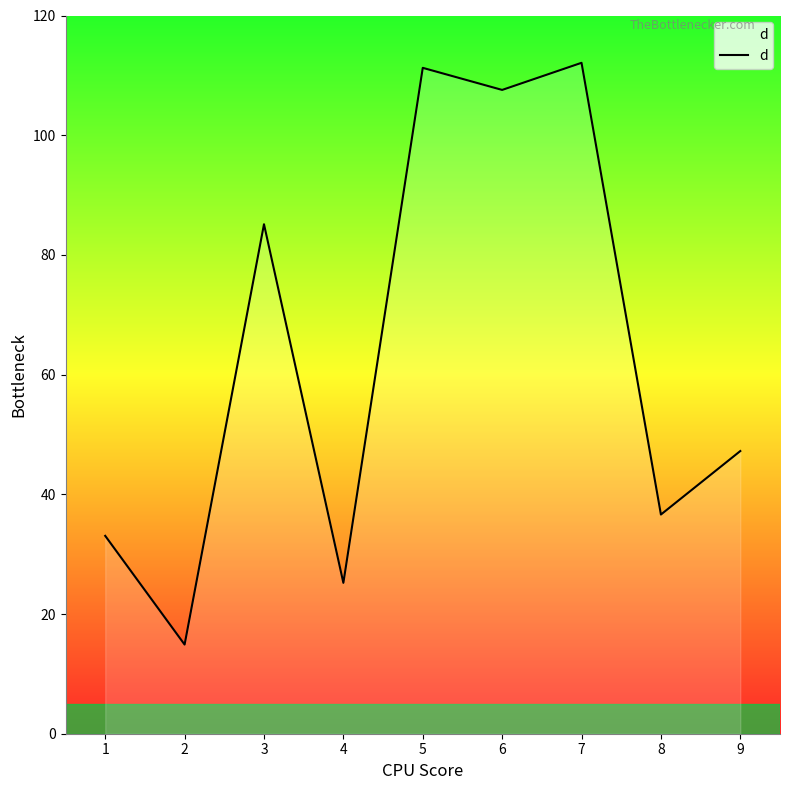

Is it true that the value at 5 is 111.3?

True